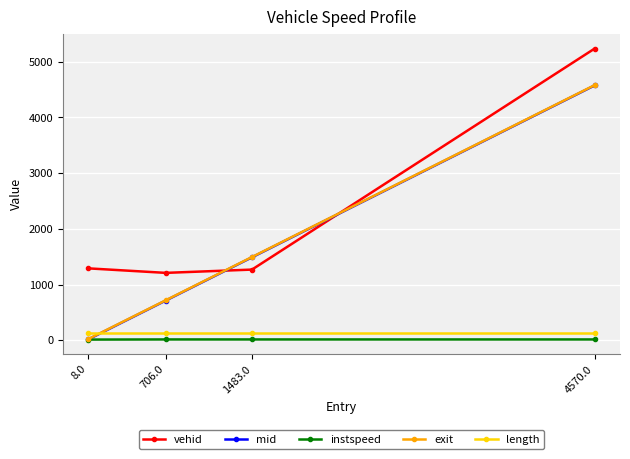

How many distinct data groups are displayed?

5